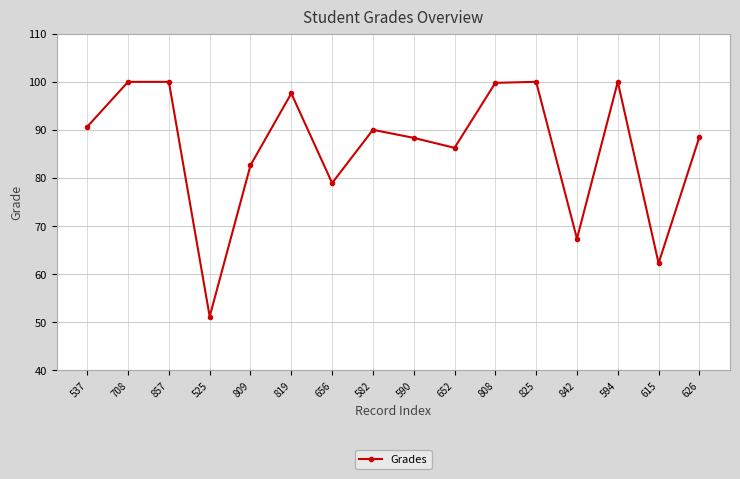

What is the sum of the values at 808 and 857?

199.8